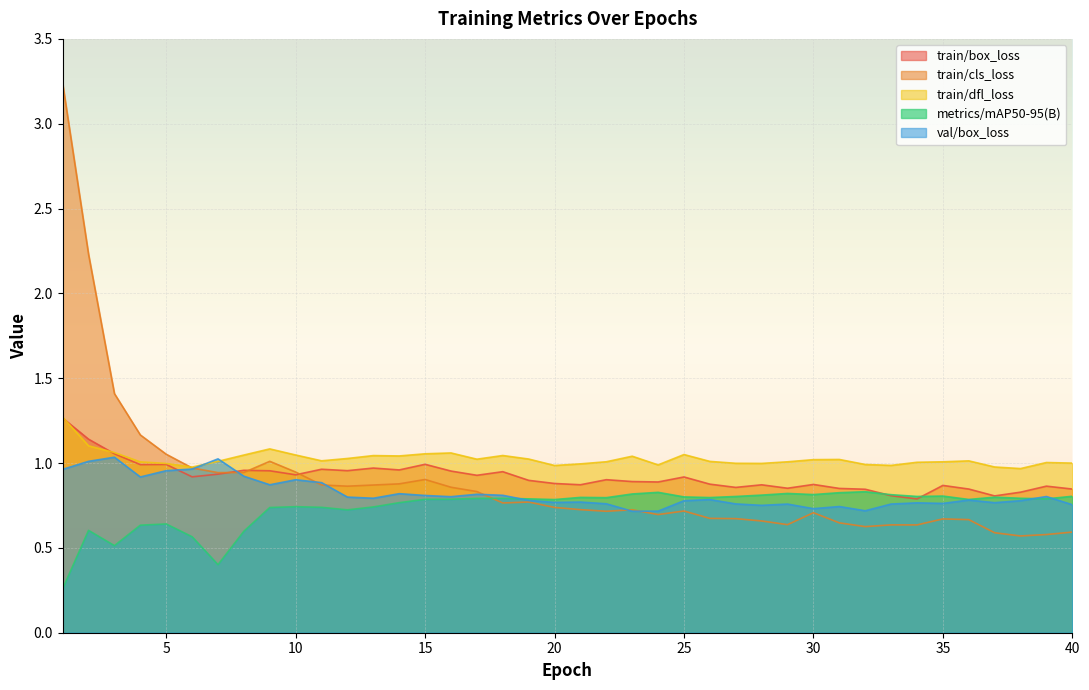

Is the value of metrics/mAP50-95(B) at 25 greater than the value of val/box_loss at 23?

Yes